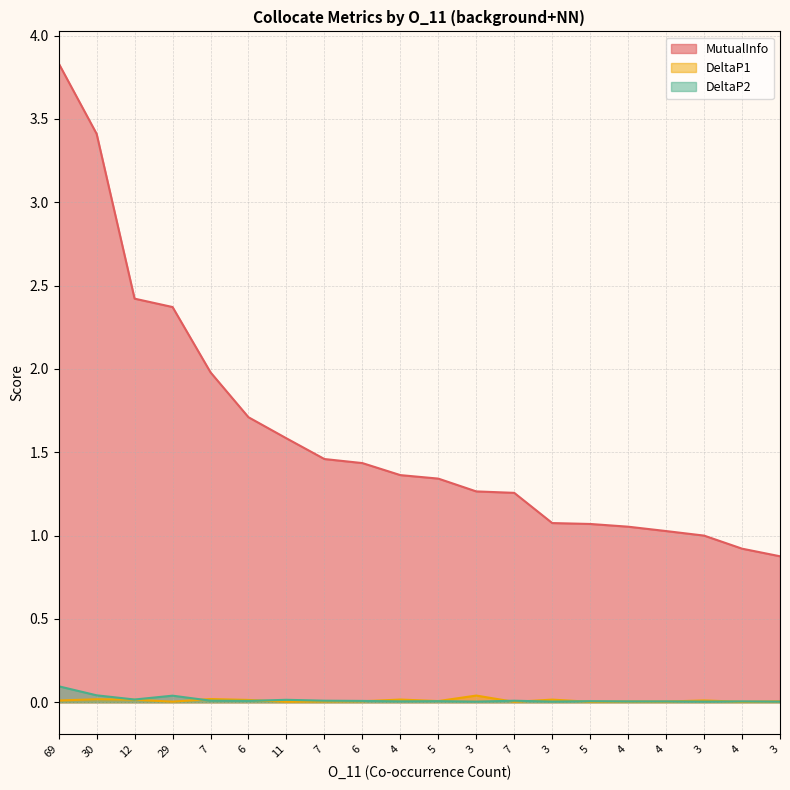

The DeltaP1 series shows 0.0 at 30. True or false?

True